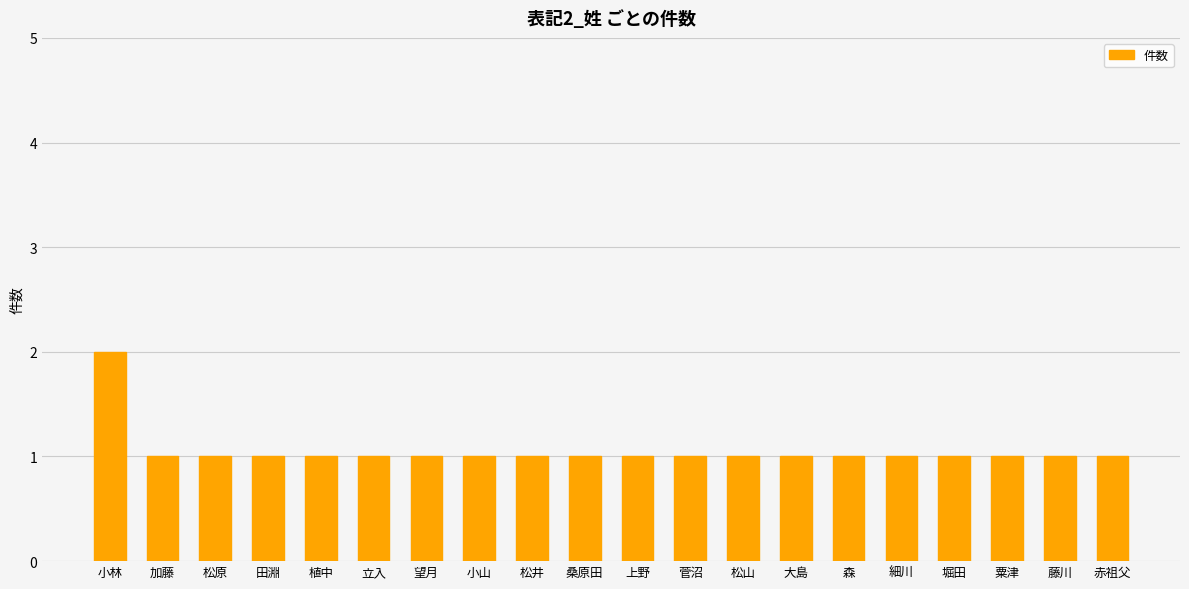

Which category has the highest value across all series?

小林